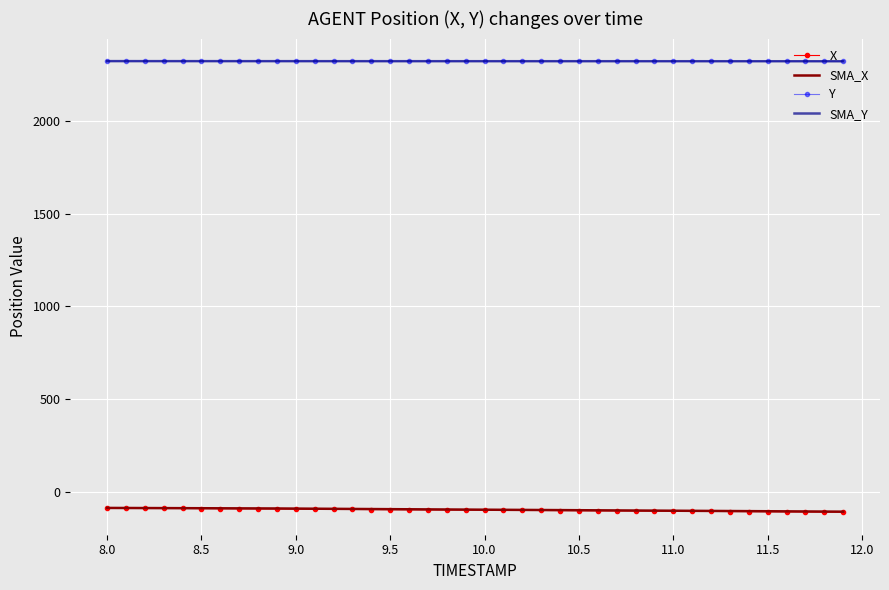

What is the lowest value of the SMA_X series?

-108.7